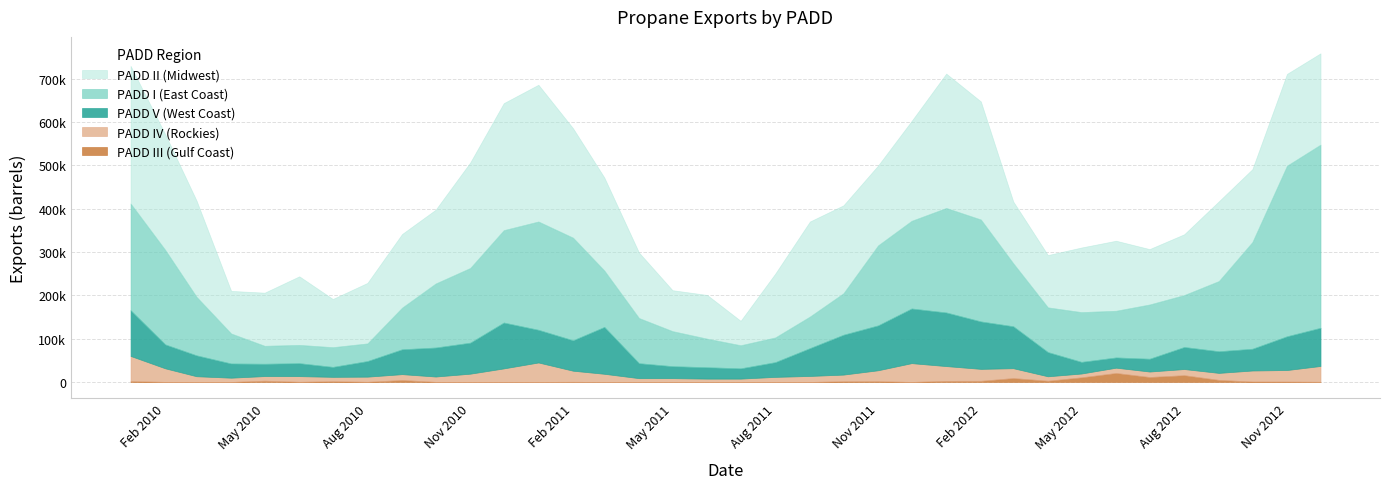

At how many categories does at least one series exceed 79473?

35